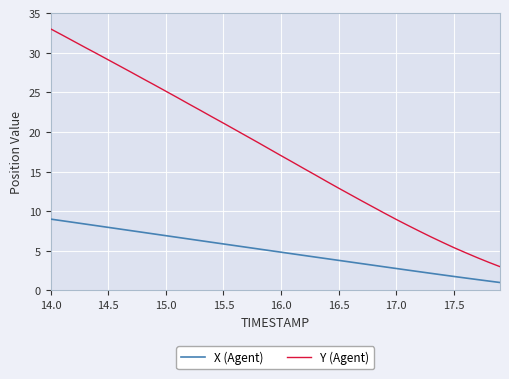

What is the smallest value displayed?

1.0